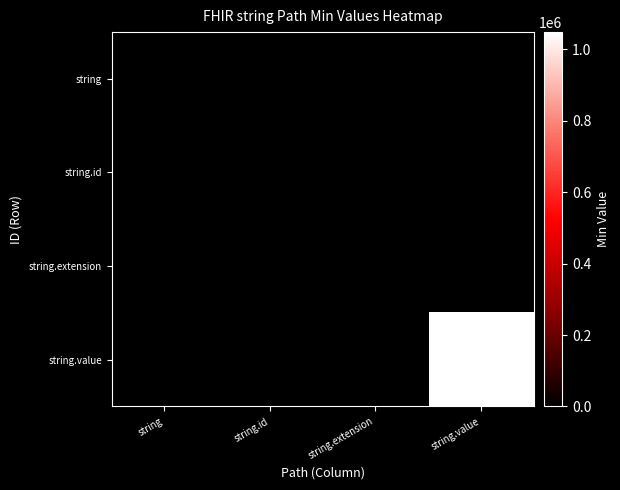

Reading left to right, transcribe all the data shown in this chart.

string: string=0	string.id=0	string.extension=0	string.value=0
string.id: string=0	string.id=0	string.extension=0	string.value=0
string.extension: string=0	string.id=0	string.extension=0	string.value=0
string.value: string=0	string.id=0	string.extension=0	string.value=1048576